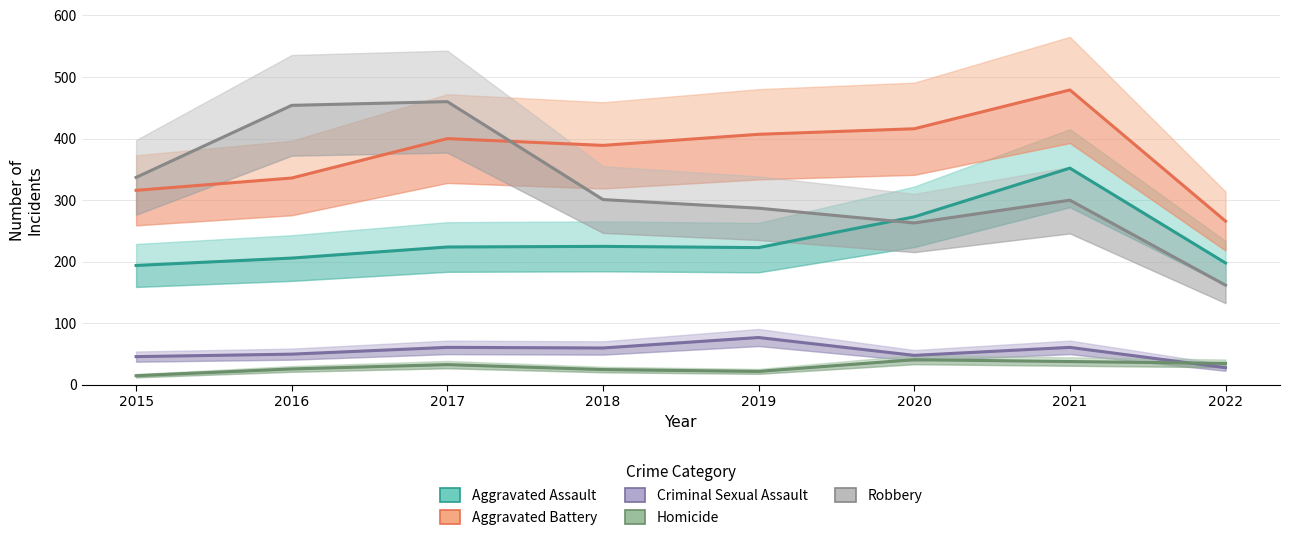

What is the lowest value of the Aggravated Battery series?

266